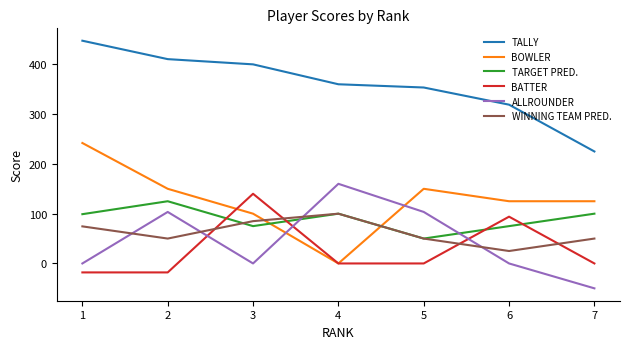

What is the total value across all series at 2?

821.0